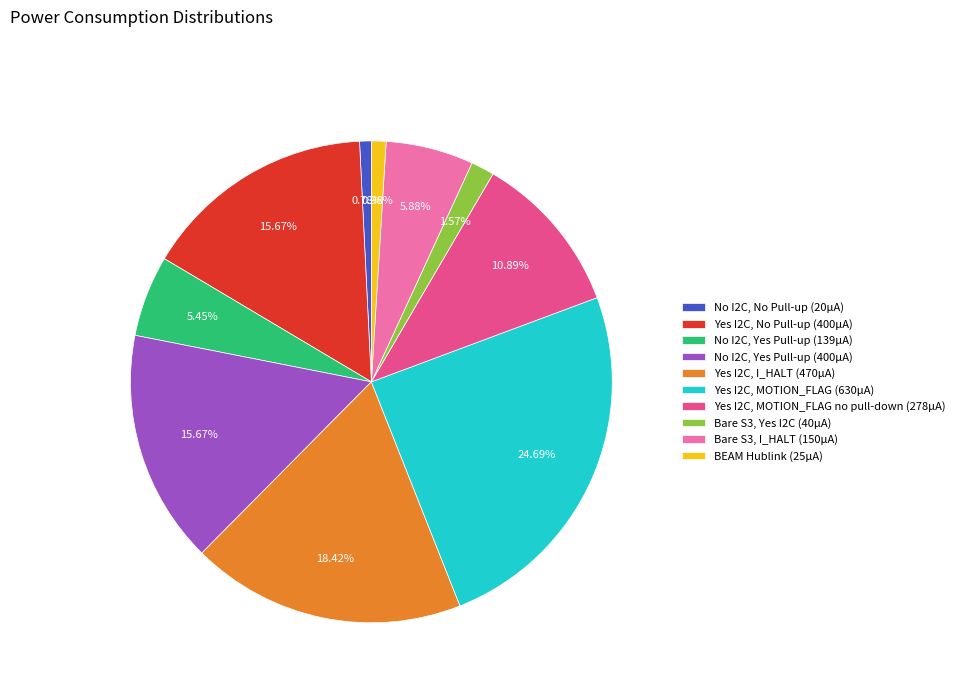

Is the sum of Yes I2C, No Pull-up (400µA) and No I2C, Yes Pull-up (139µA) greater than half?

No